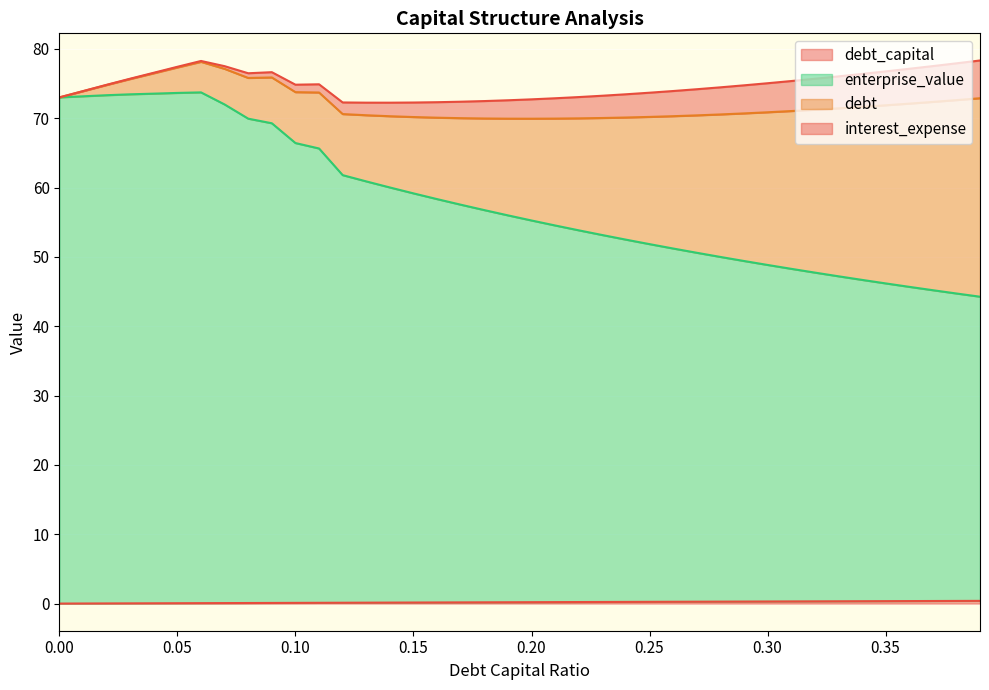

What is the value of the debt_capital point at the 24th from the left?

0.2